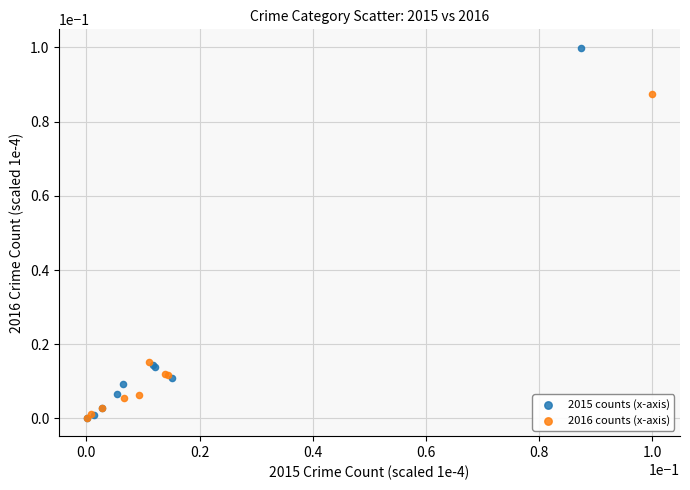

Which series has the widest spread of Y values?

2015 counts (x-axis)